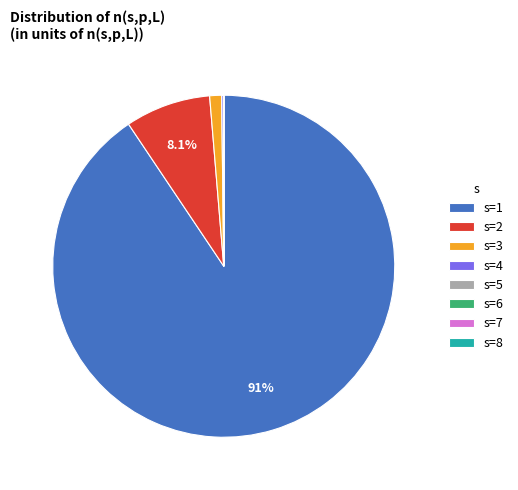

Which has a higher value, s=2 or s=1?

s=1